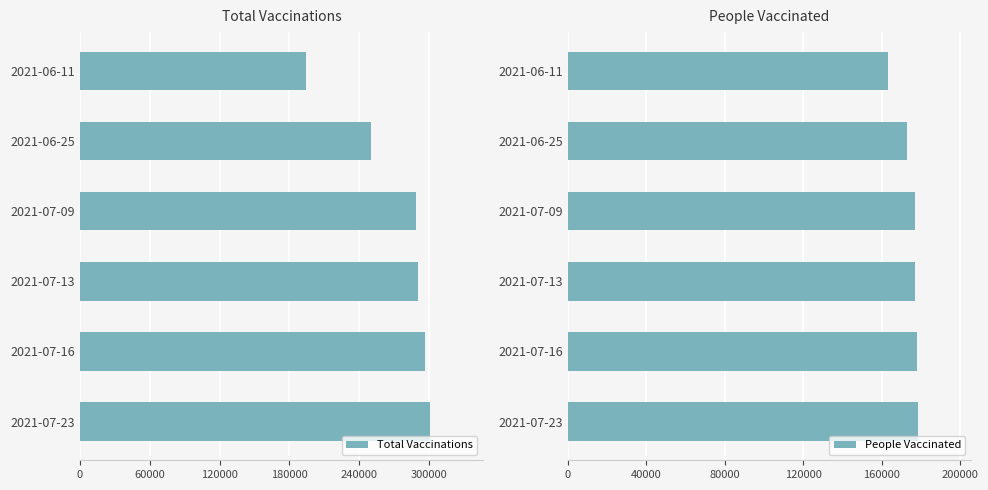

Which series changed the most between 2021-07-16 and 2021-07-13?

total_vaccinations